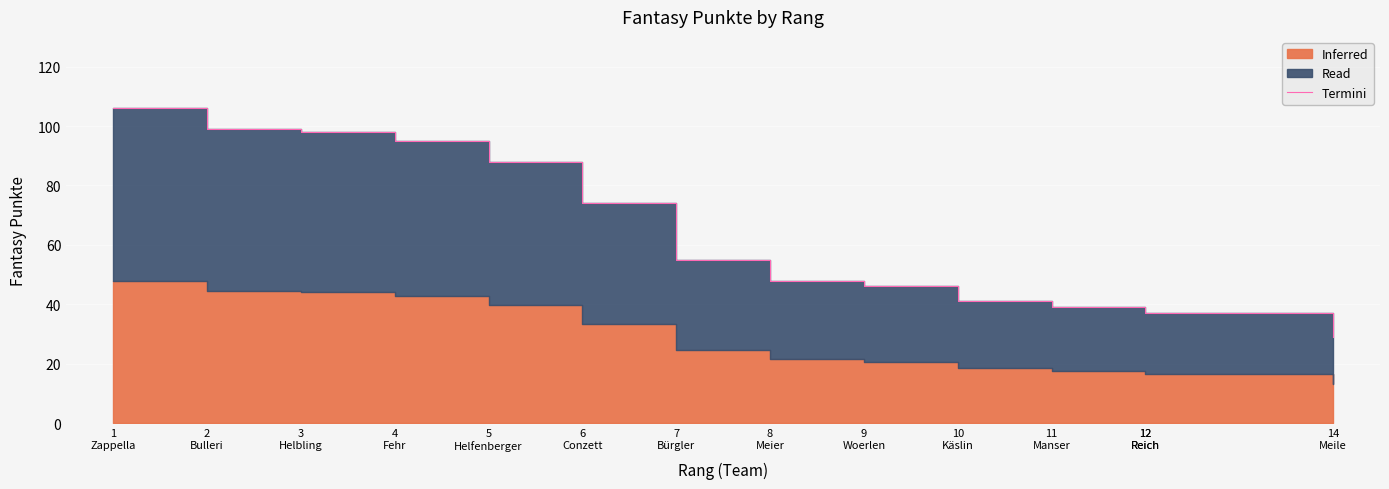

How many lines are shown in the chart?

1